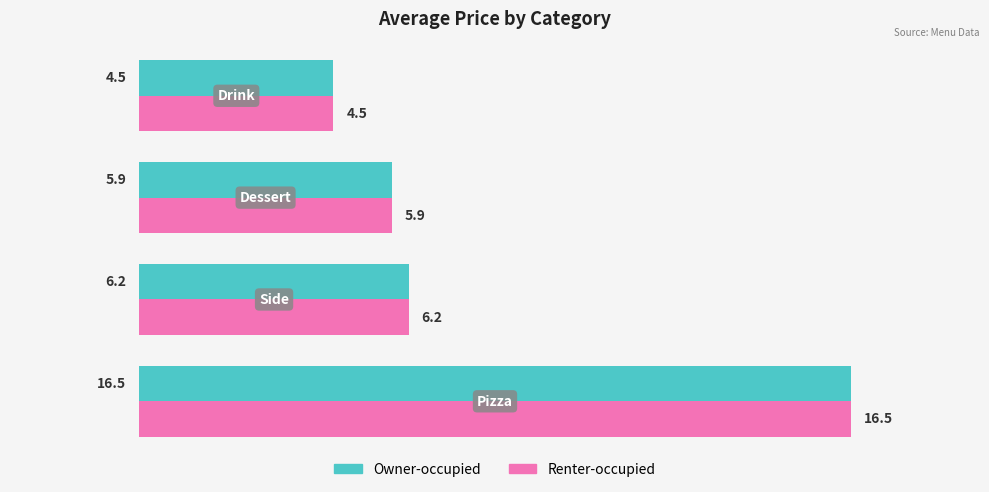

What is the difference between the maximum and second lowest values in the Renter-occupied series?

10.6